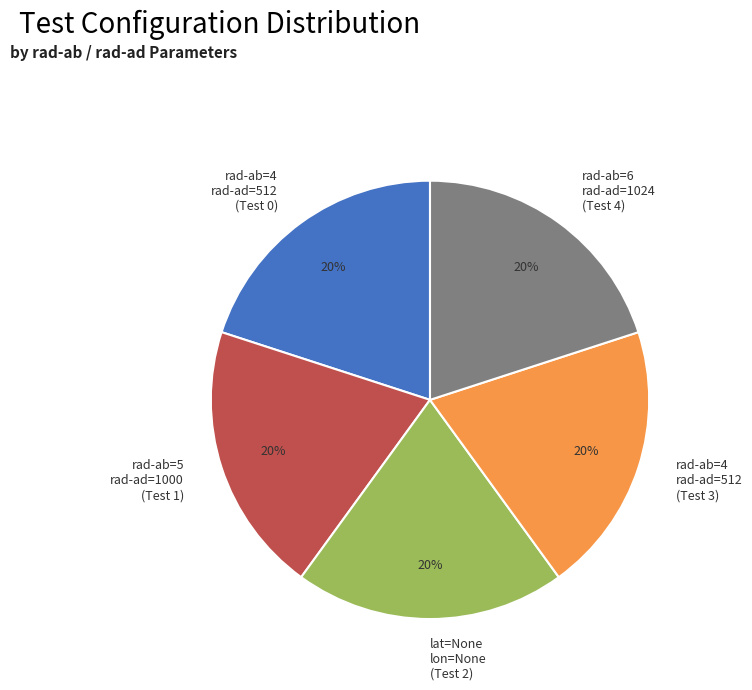

Is the sum of rad-ab=4 rad-ad=512 (Test 0) and rad-ab=6 rad-ad=1024 (Test 4) greater than half?

No